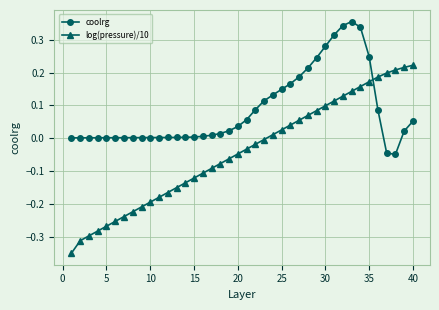

How many intersections are there between log(pressure)/10 and coolrg?

1